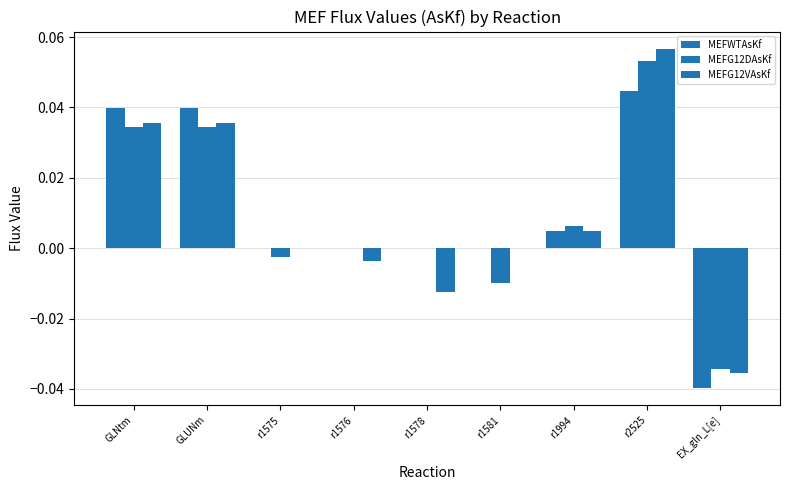

Count the number of categories in the chart.

9